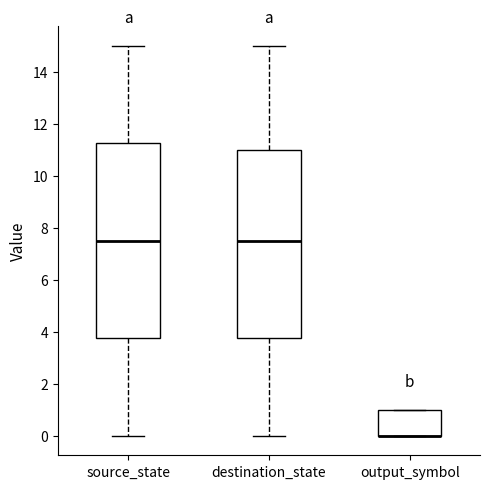

Comparing the boxes themselves (not the whiskers), which one is the tallest?

source_state